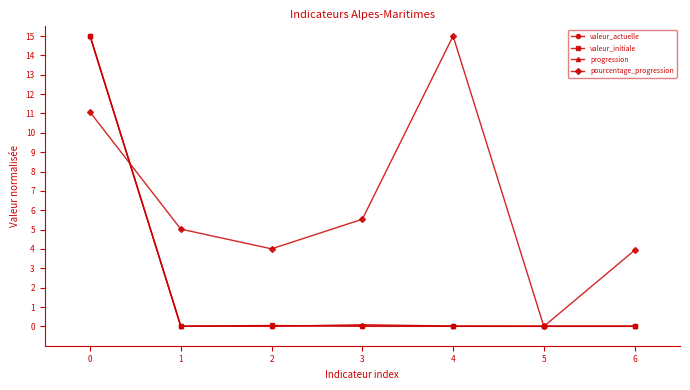

Which category has the highest value in the pourcentage_progression series?

4